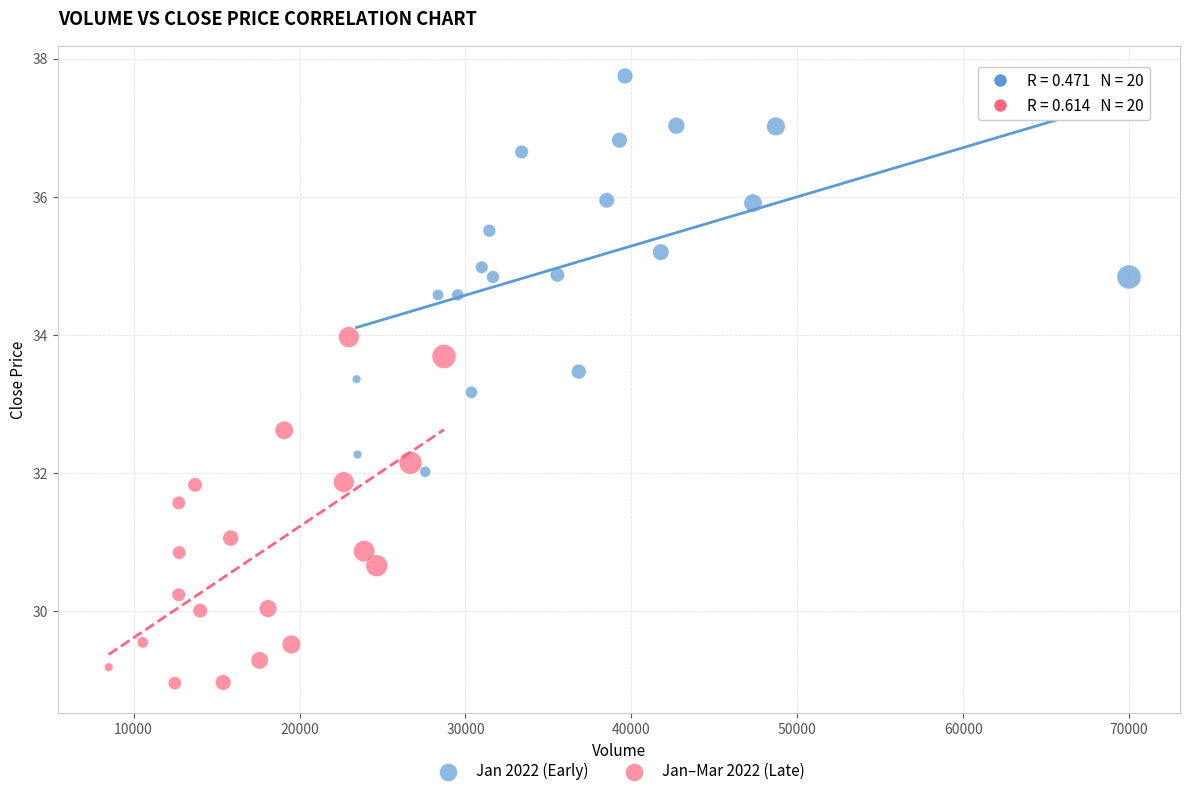

Which series has the largest Y range (max minus min)?

Jan 2022 (Early)